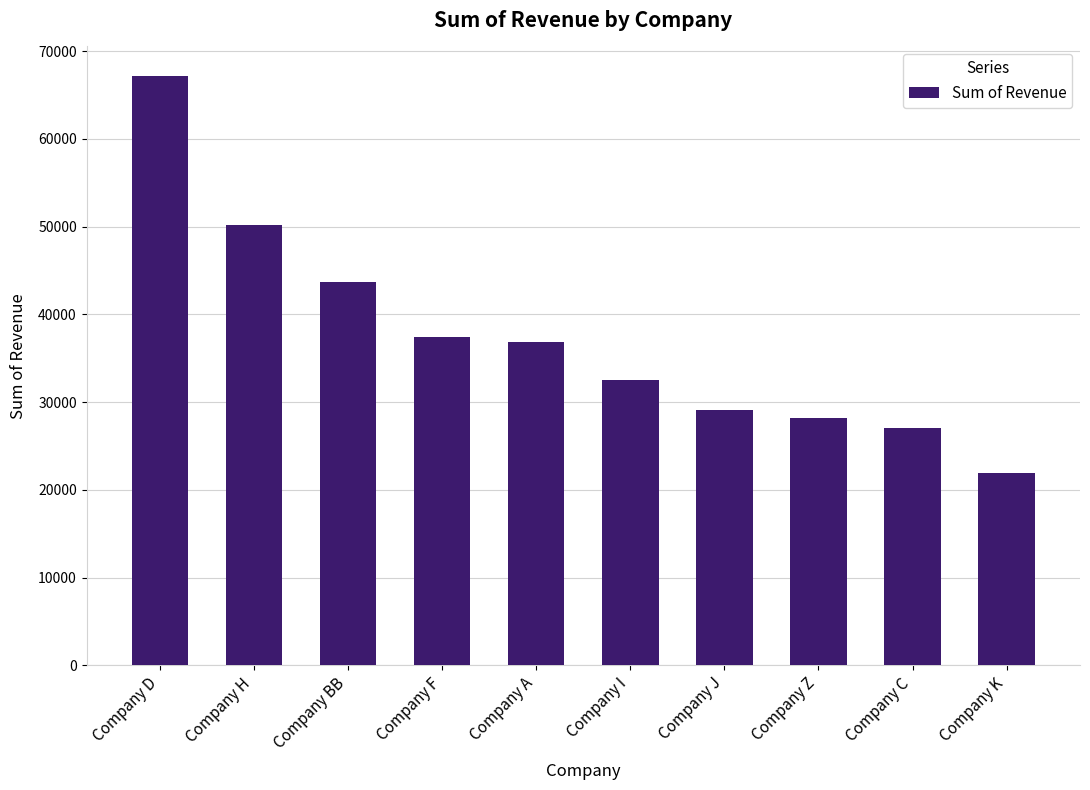

Is it true that the value at Company BB is 43703.0?

True